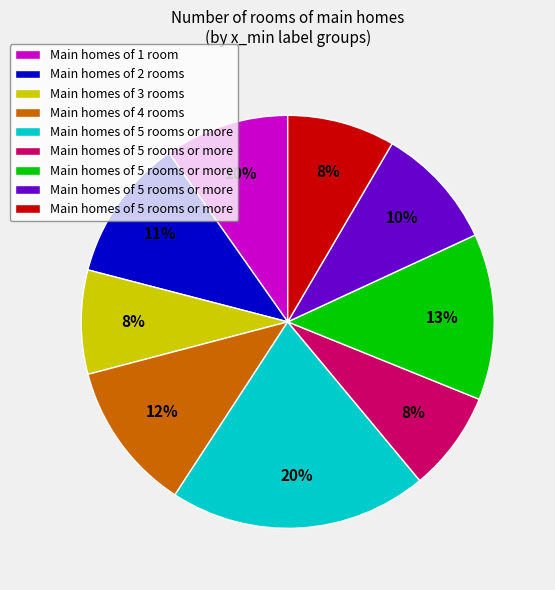

To the nearest percent, what is the average slice percentage?

11%